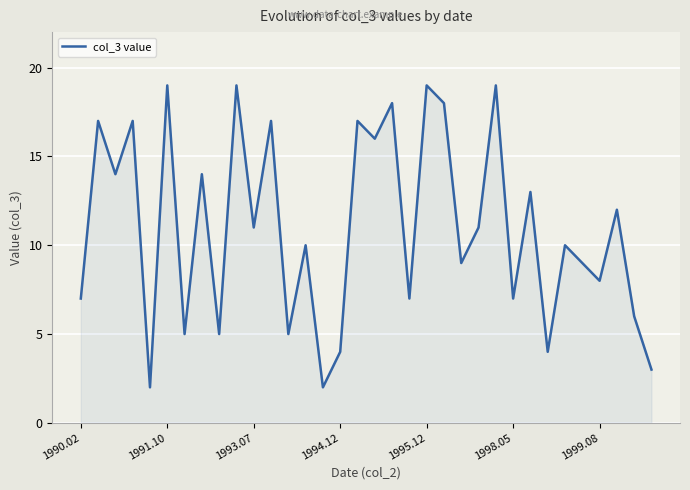

How many lines are shown in the chart?

1